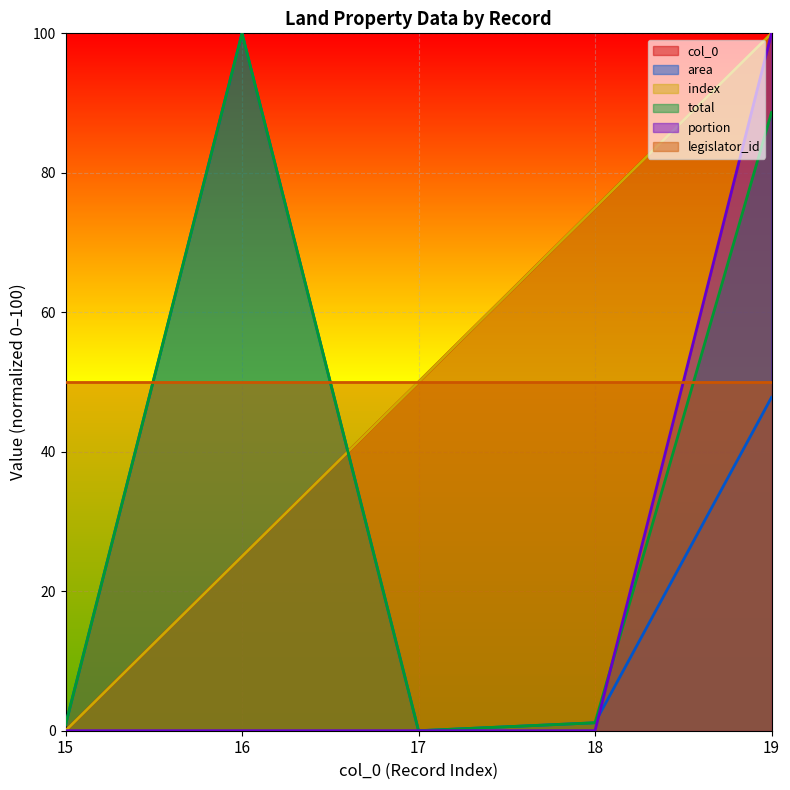

At which category does total reach its first local valley?

17